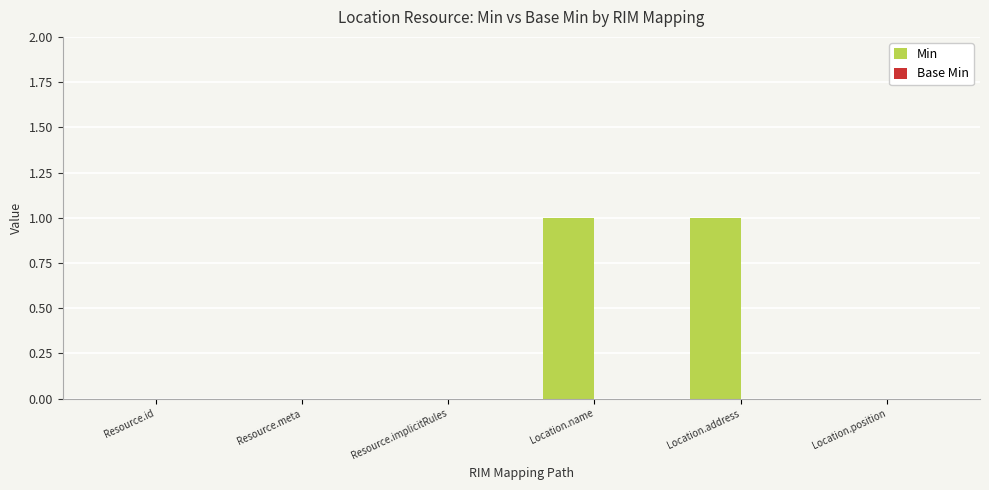

True or false: the data shows 1 at Location.address.

True